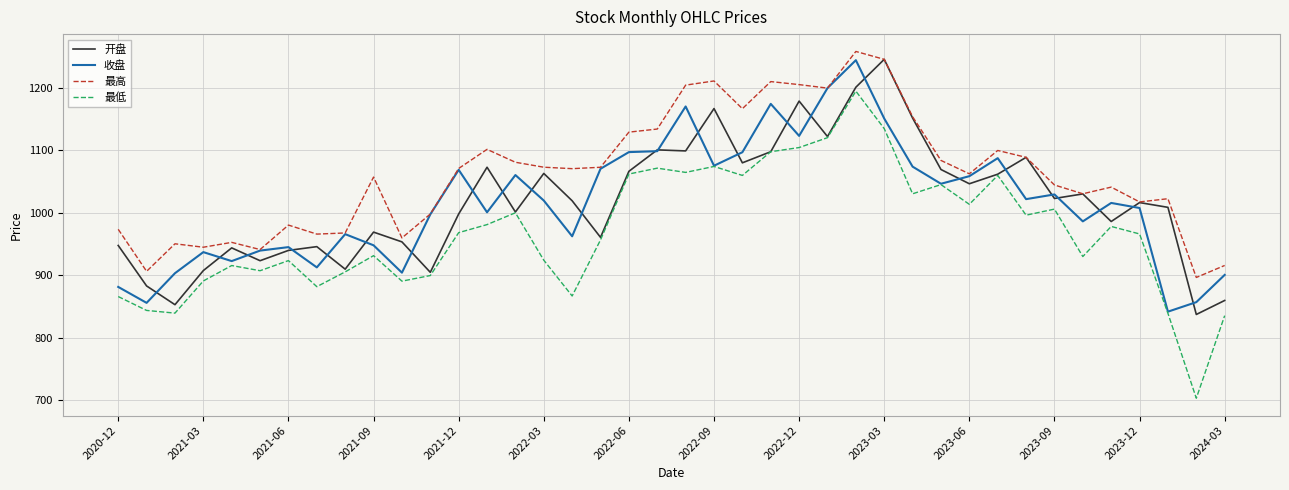

True or false: 最高 and 最低 intersect in this chart.

False